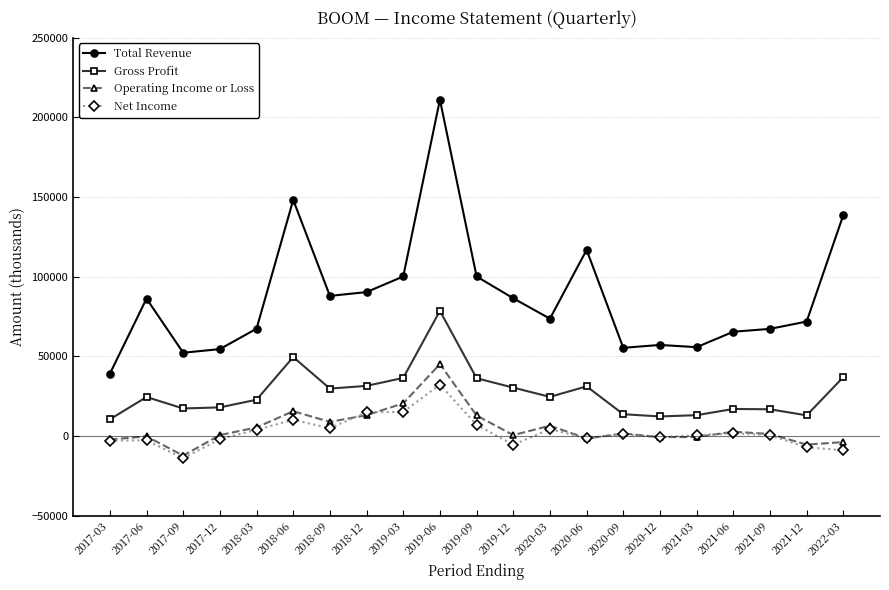

List the series in order of their peak value, lowest first.

Net Income, Operating Income or Loss, Gross Profit, Total Revenue